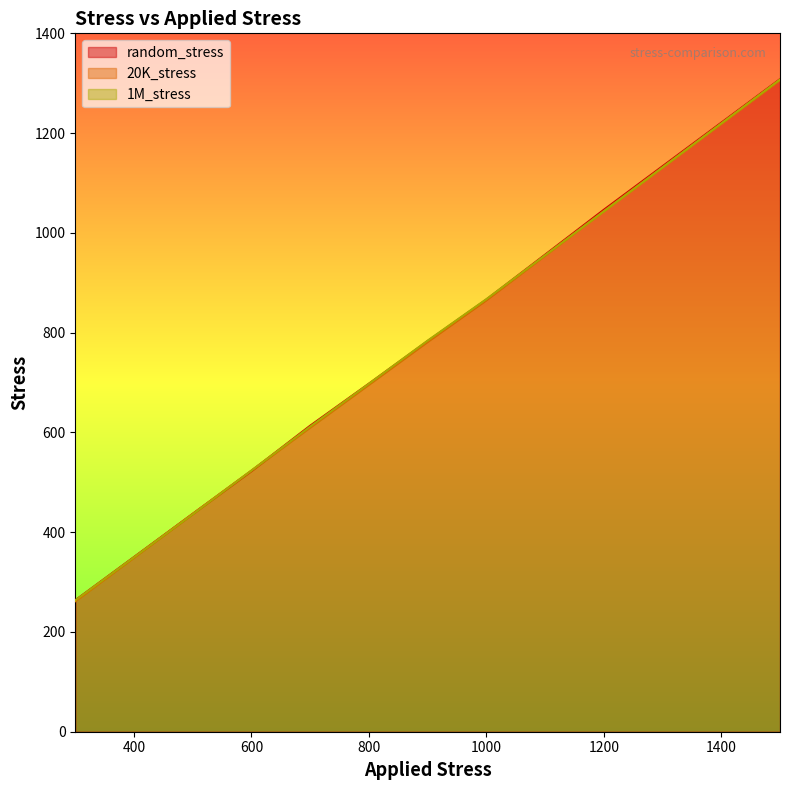

Is the value of random_stress at 300 greater than the value of 1M_stress at 900?

No